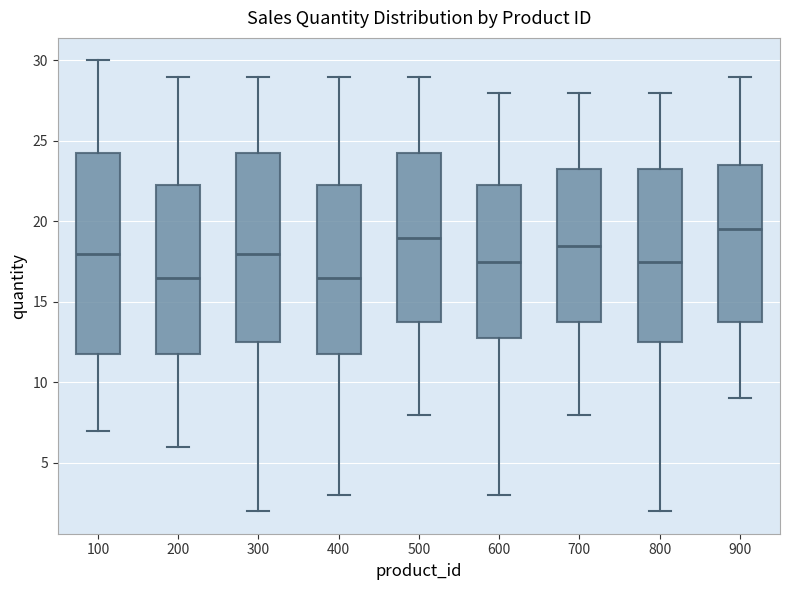

Which box is the tallest, from its lower edge to its upper edge?

100